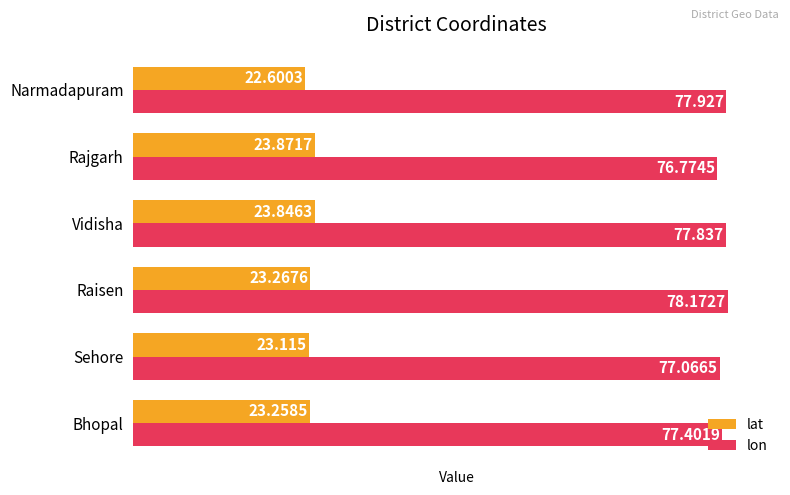

At Narmadapuram, list the series in order from smallest to largest.

lat, lon